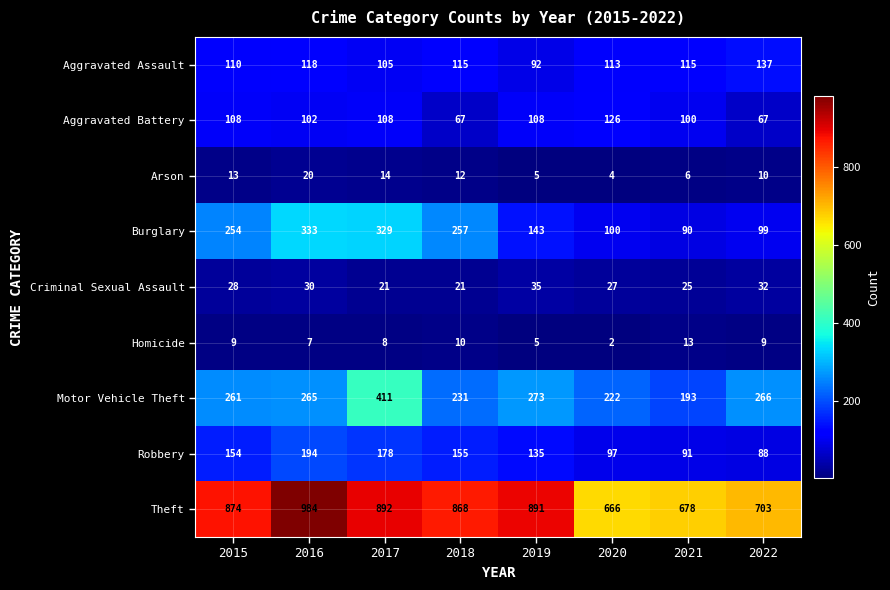

Between 2020 and 2021, which series saw the biggest shift?

Motor Vehicle Theft